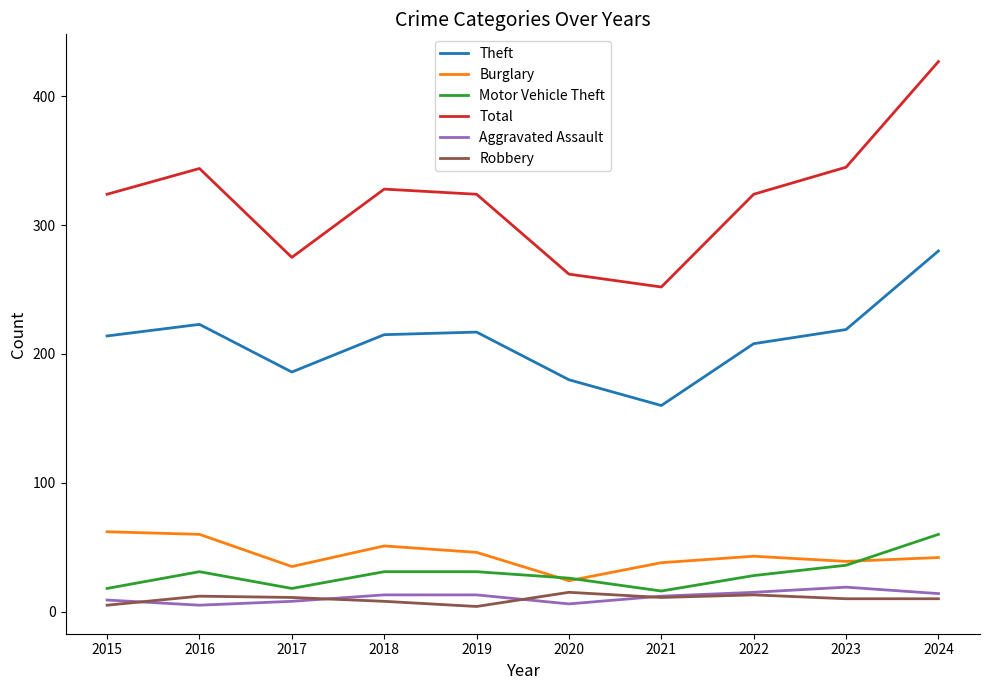

What is the sum of all Total values?

3205